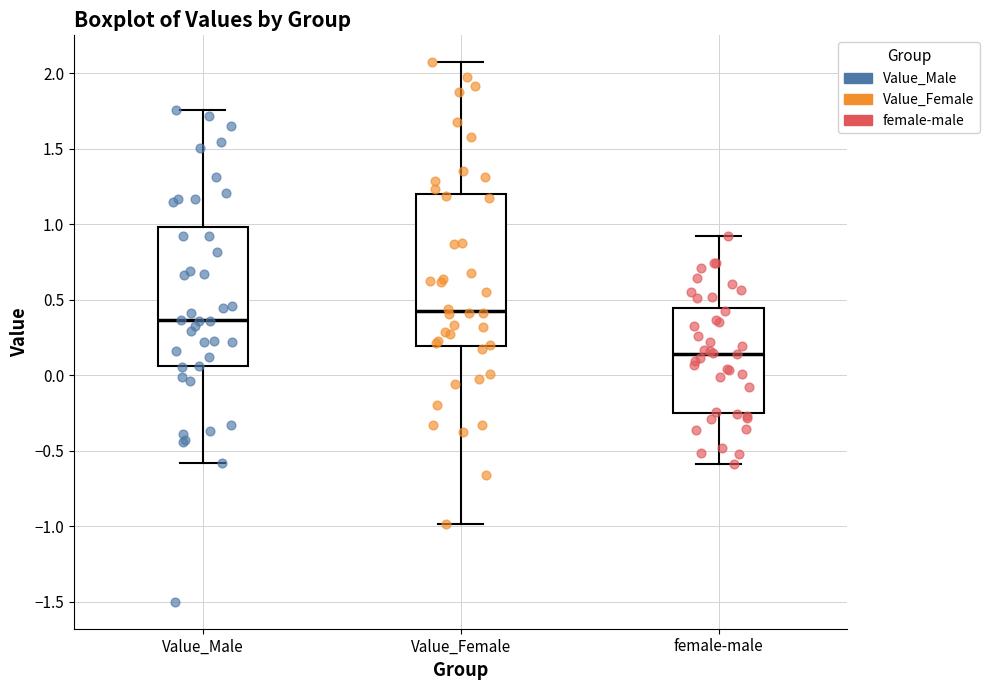

Reading left to right, transcribe this box plot: for each box, give where its median line is, the range the box spans, and where its two whiskers end, as read against the y-axis. The values are not printed on the chart, so give them approximately, as read against the axis.

Value_Male: median 0.35, box 0.05 to 1.00, whiskers -0.60 to 1.75
Value_Female: median 0.45, box 0.20 to 1.20, whiskers -1.00 to 2.05
female-male: median 0.15, box -0.25 to 0.45, whiskers -0.60 to 0.90